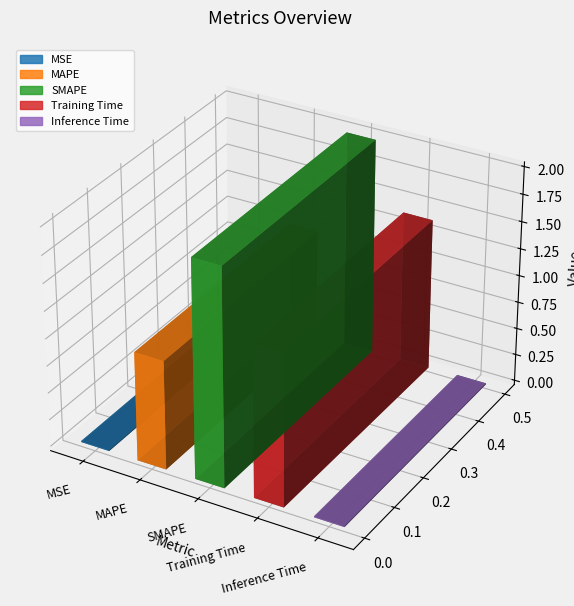

List the labels in order of value, largest first.

SMAPE, Training Time, MAPE, Inference Time, MSE